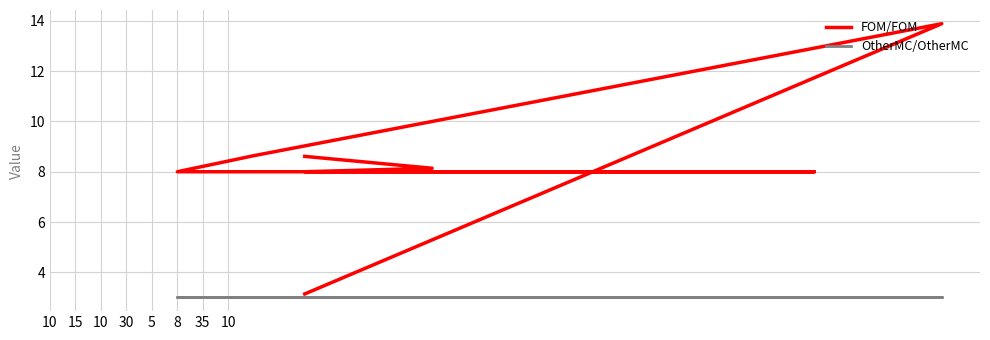

Which label corresponds to the smallest value in the chart?

10